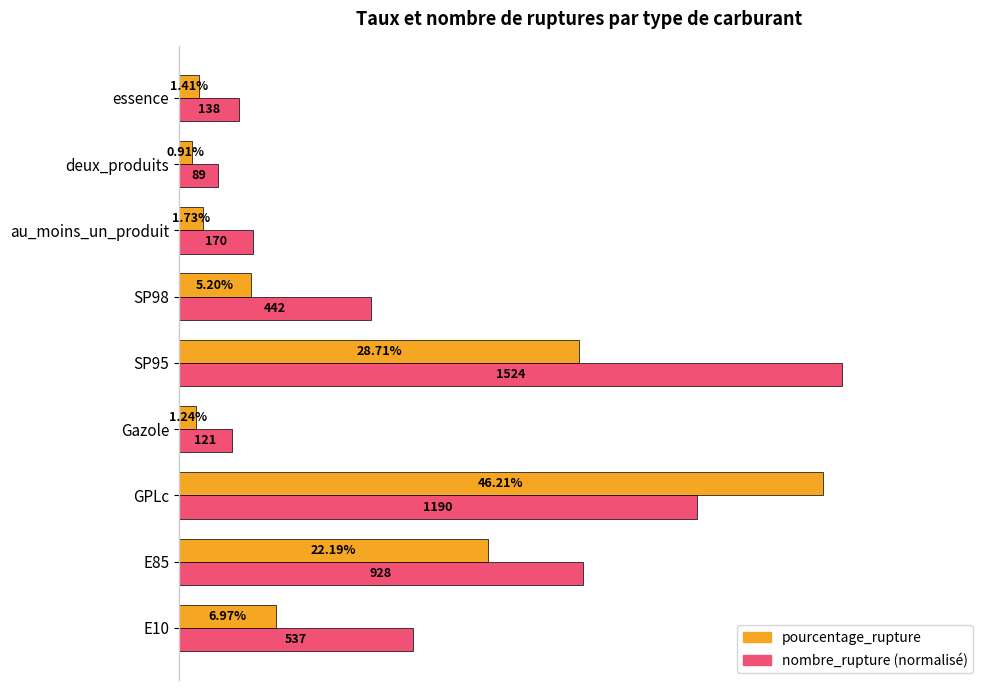

At which category does the chart reach its minimum across all series?

deux_produits